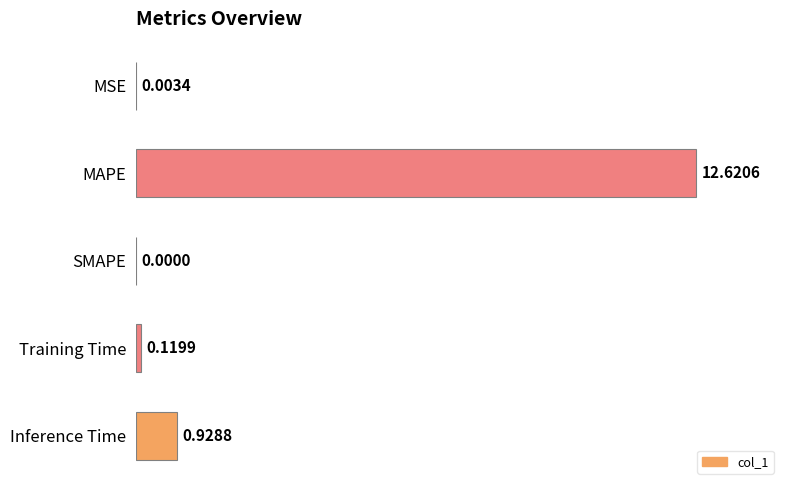

What is the maximum value shown in the chart?

100.0